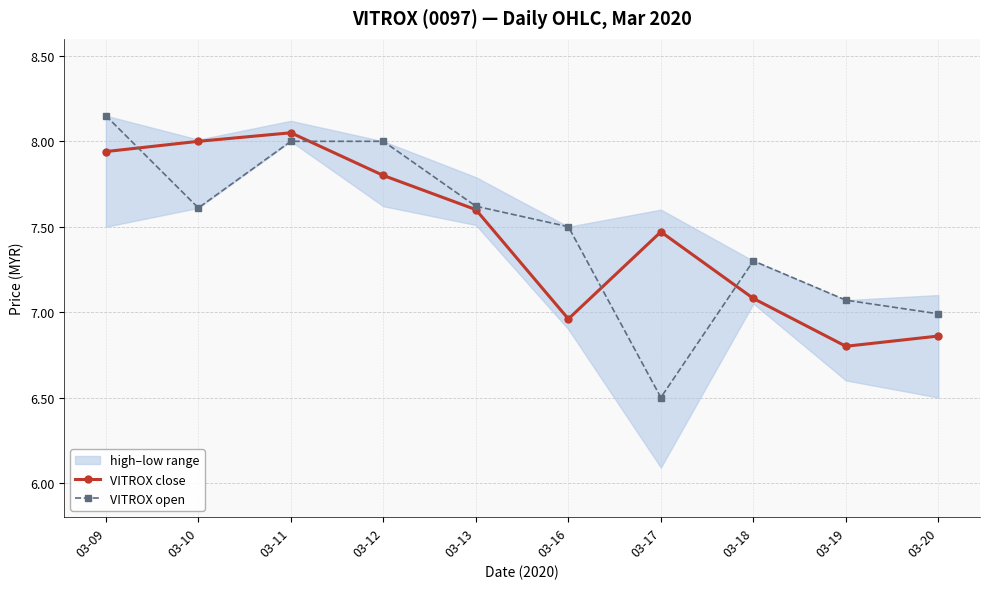

Is it true that VITROX close equals 3.5 at 03-18?

False